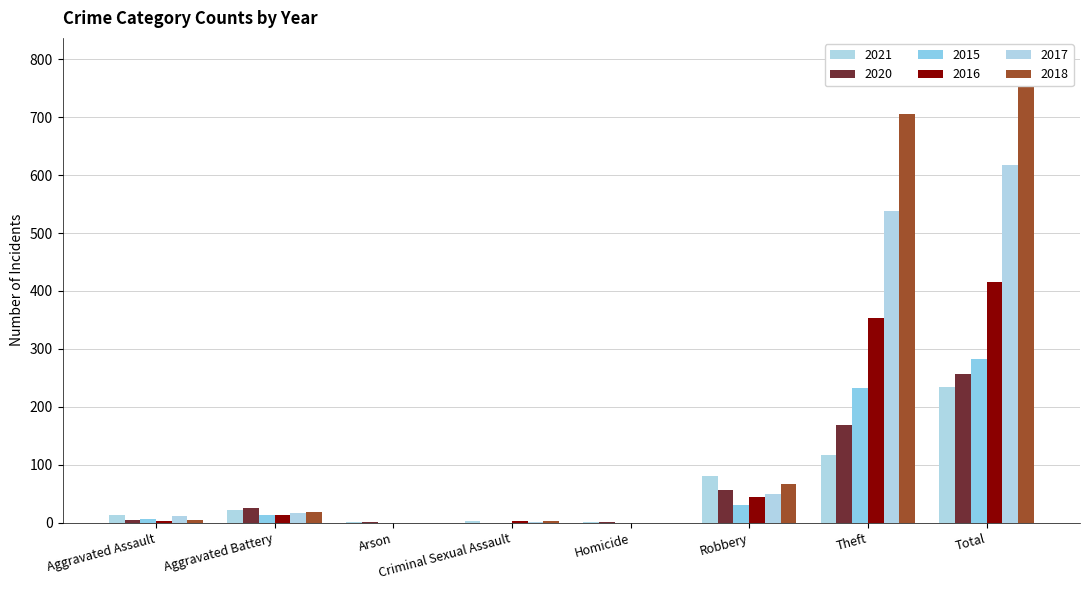

What is the difference between the second highest and second lowest values in the 2016 series?

354